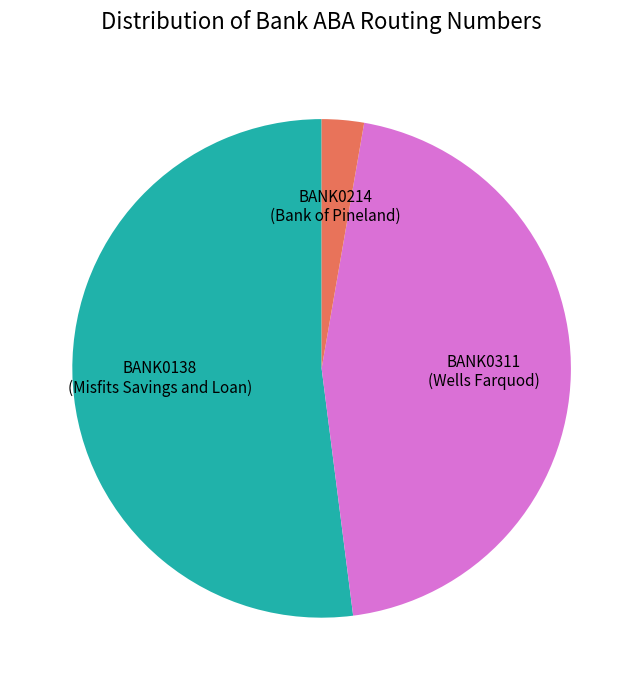

True or false: BANK0311 accounts for 33% of the total.

False